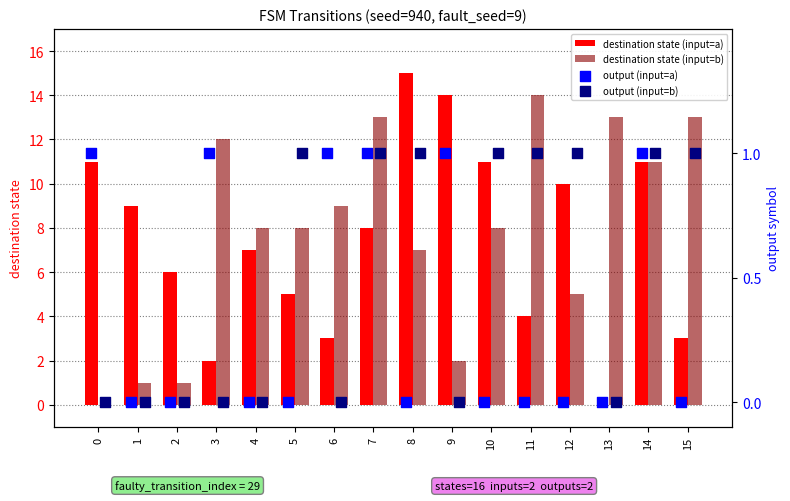

What are all the series names shown in the legend?

destination state (input=a), destination state (input=b), output (input=a), output (input=b)